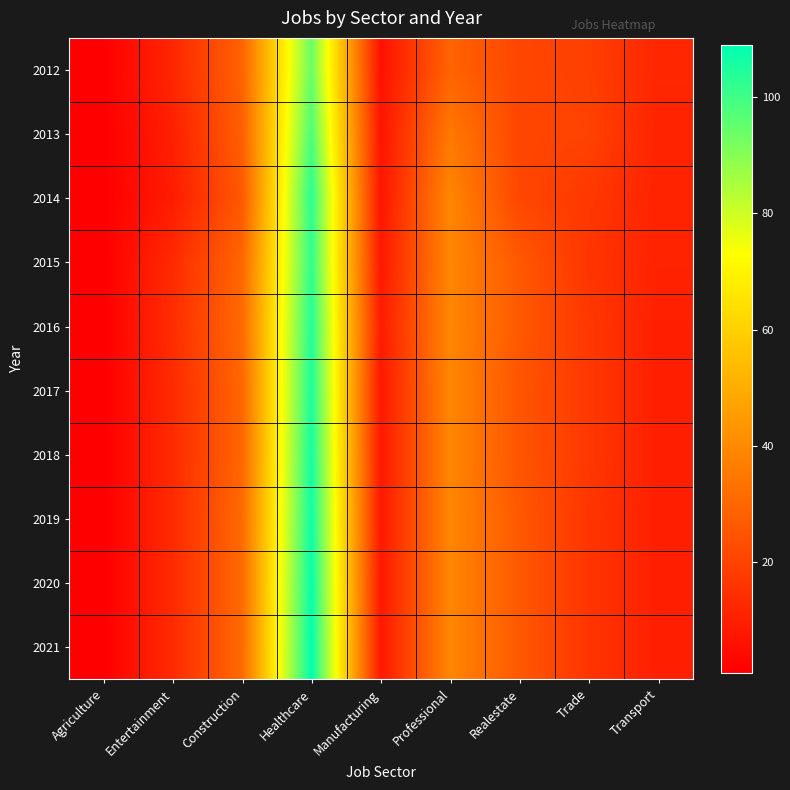

At which category is the sum across all series the highest?

Healthcare